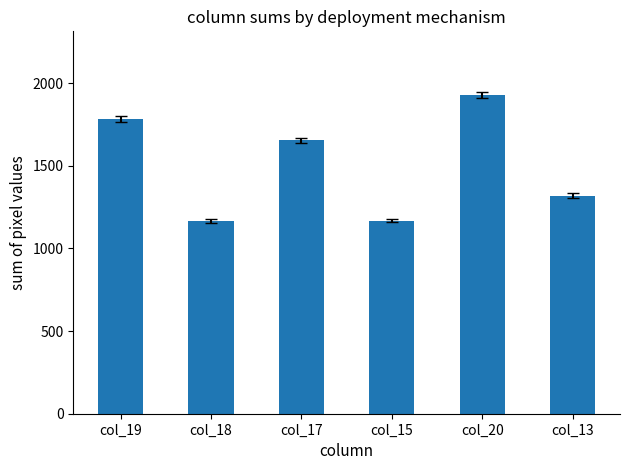

At which label does the data first exceed 1654?

col_19